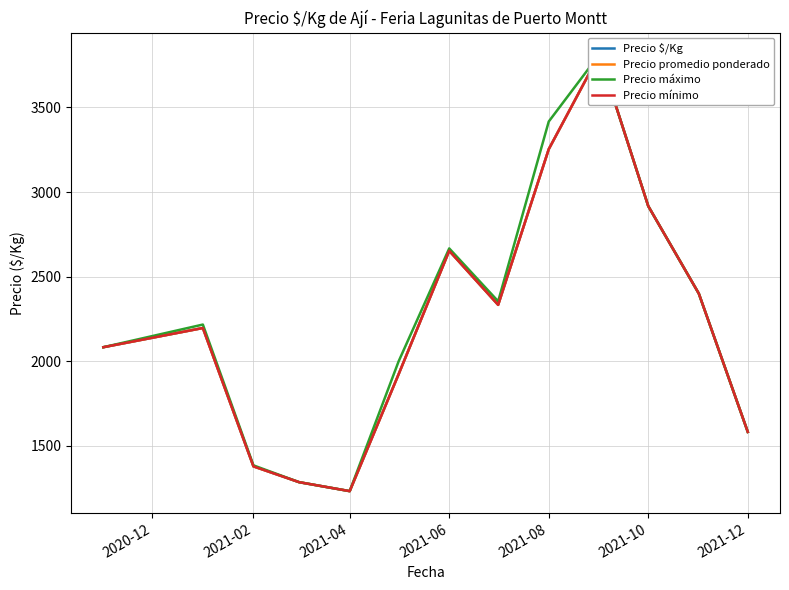

How many data points in Precio máximo are less than 2217?

6